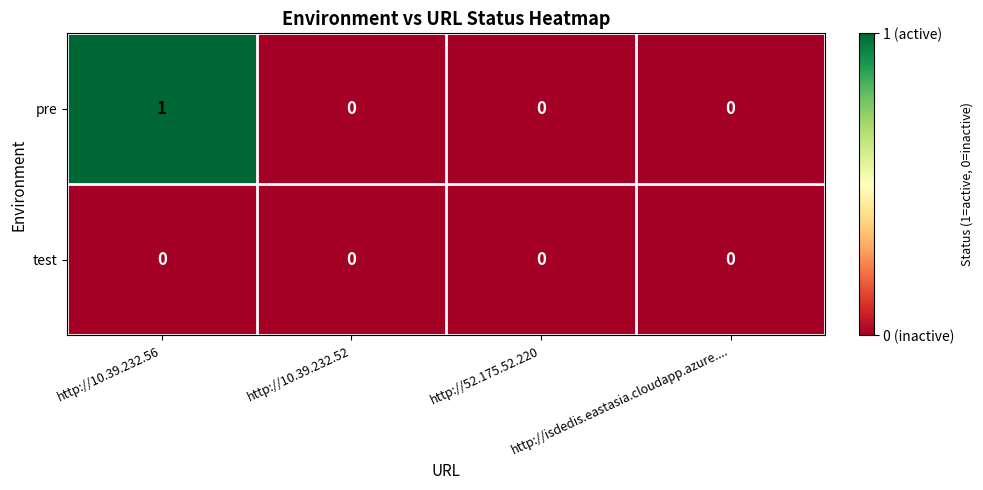

True or false: pre has a value of 1 at http://10.39.232.56.

True